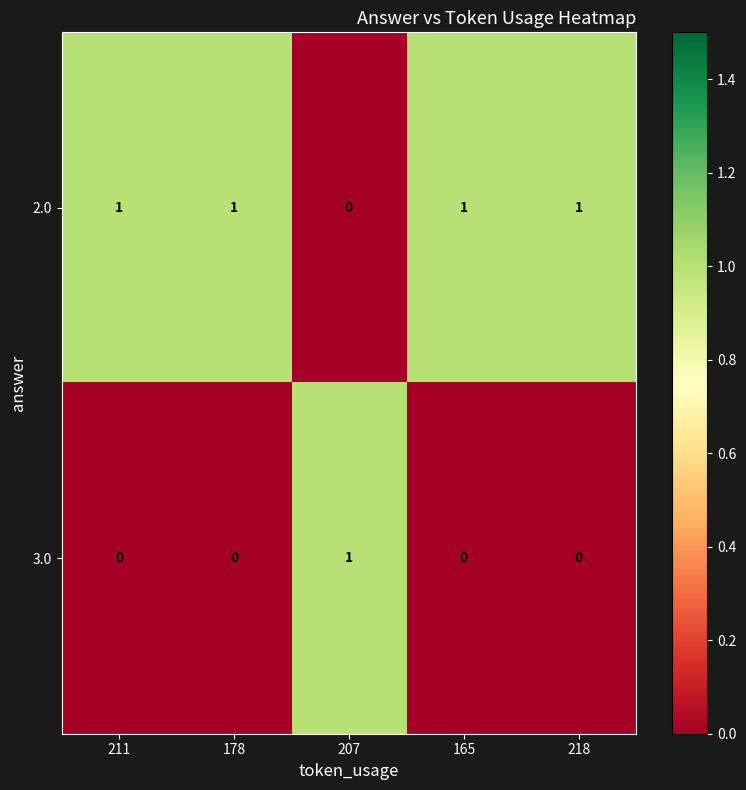

True or false: 2.0 has a value of -1 at 207.

False